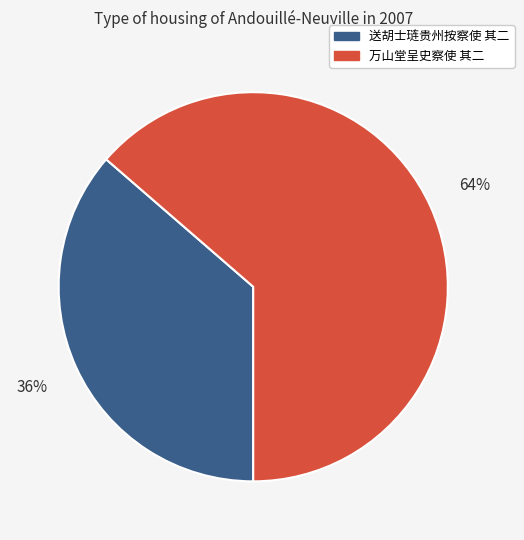

Is it true that 送胡士琏贵州按察使 其二 is 42% of the pie?

False